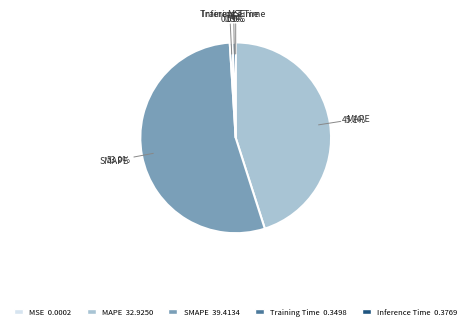

Which slice is the largest?

SMAPE